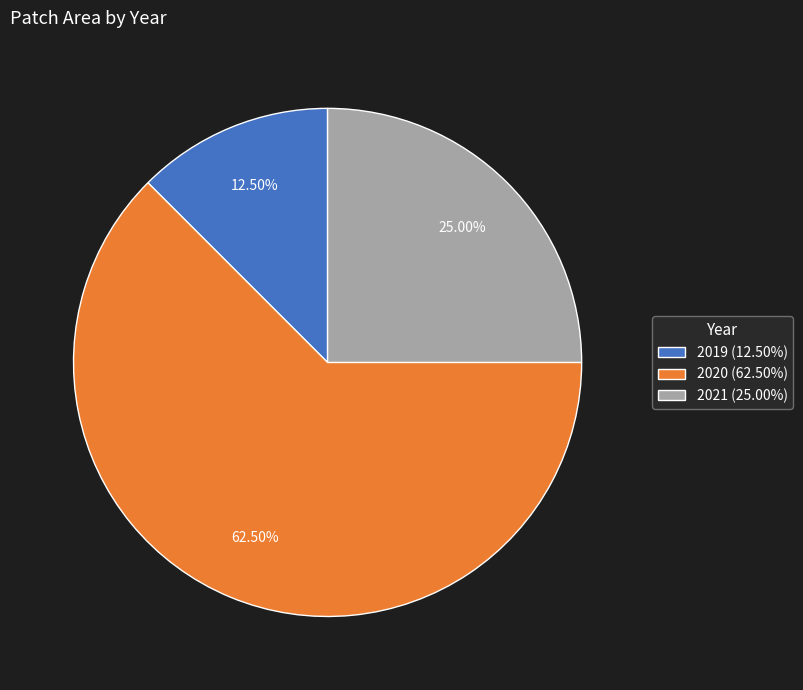

To the nearest percent, what is the average slice percentage?

33%